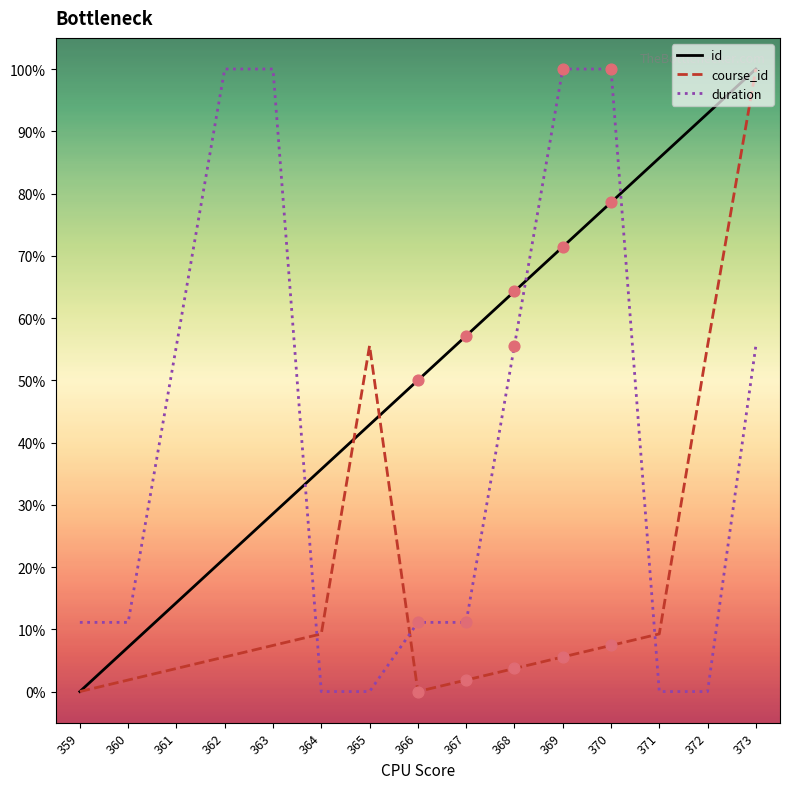

At which category is the sum across all series the highest?

373